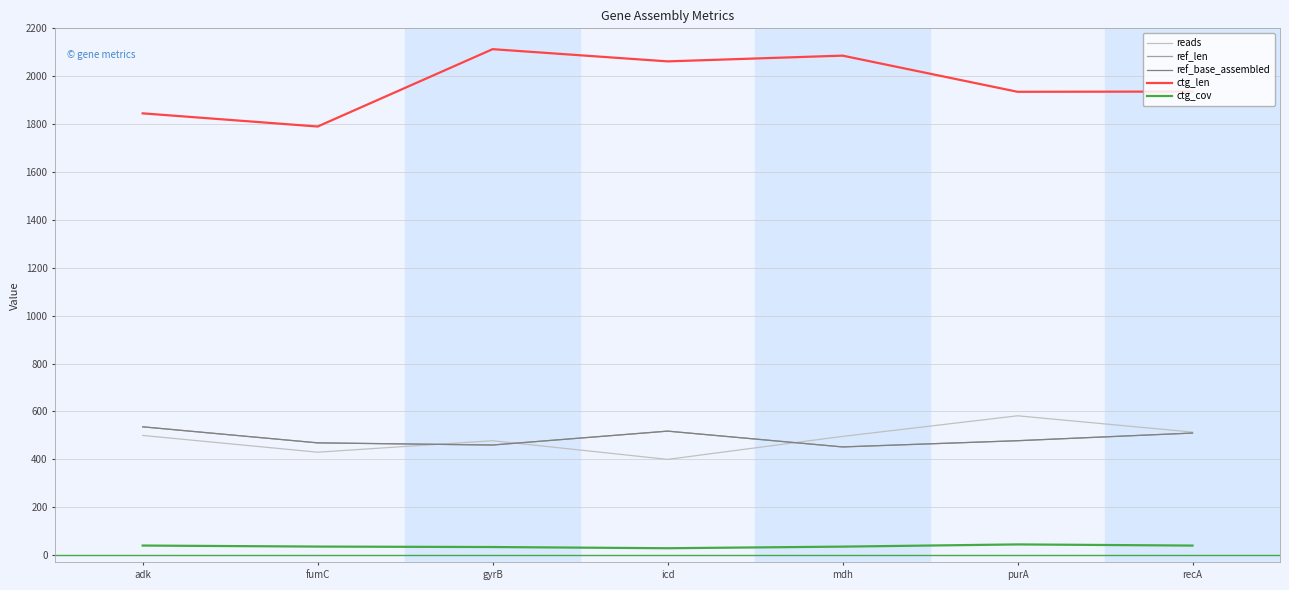

Is this an area chart (filled region under the line)?

No